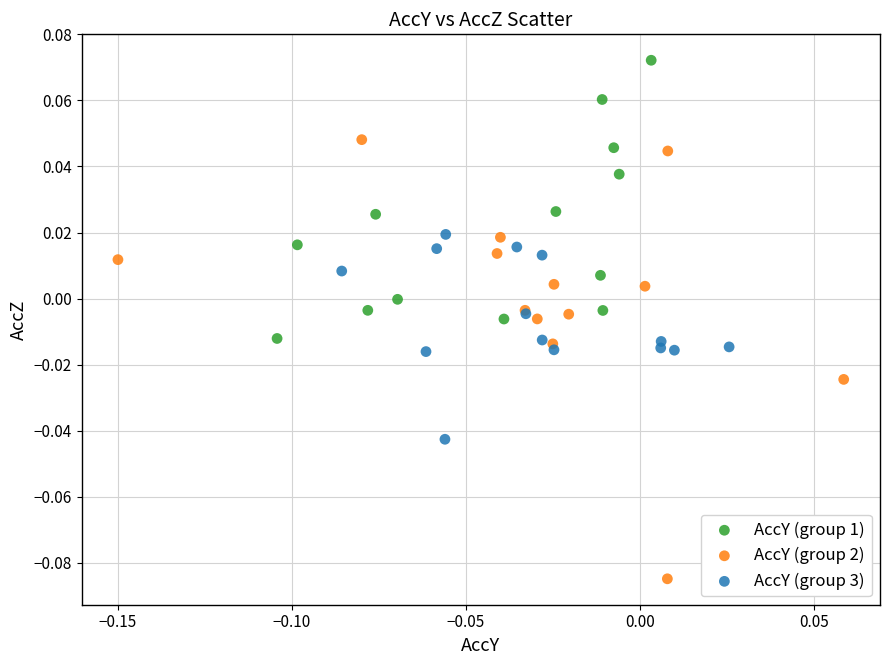

Which series has the widest spread of Y values?

AccY (group 2)